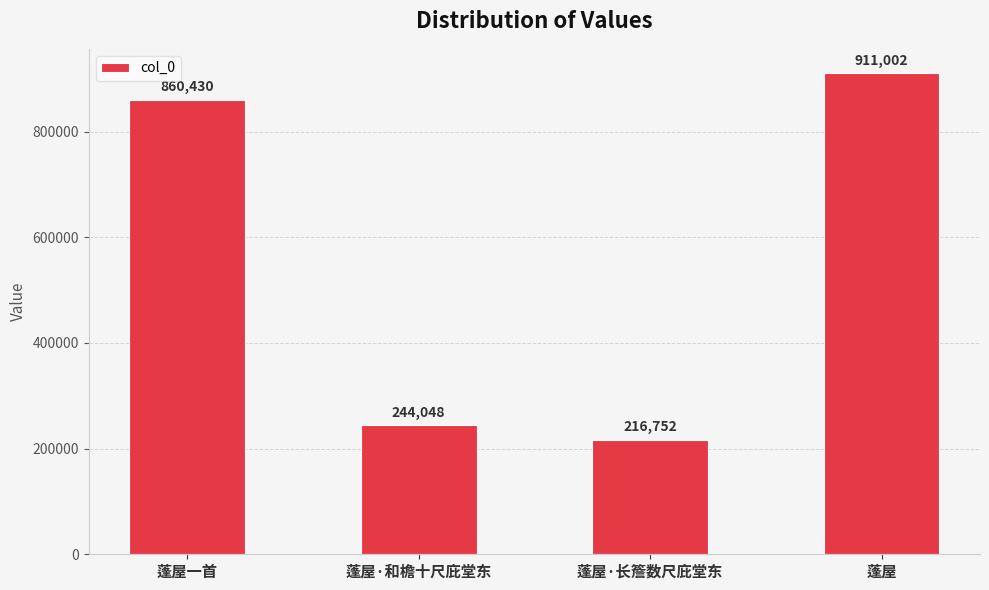

Which has a higher value, 蓬屋 or 蓬屋·和檐十尺庇堂东?

蓬屋